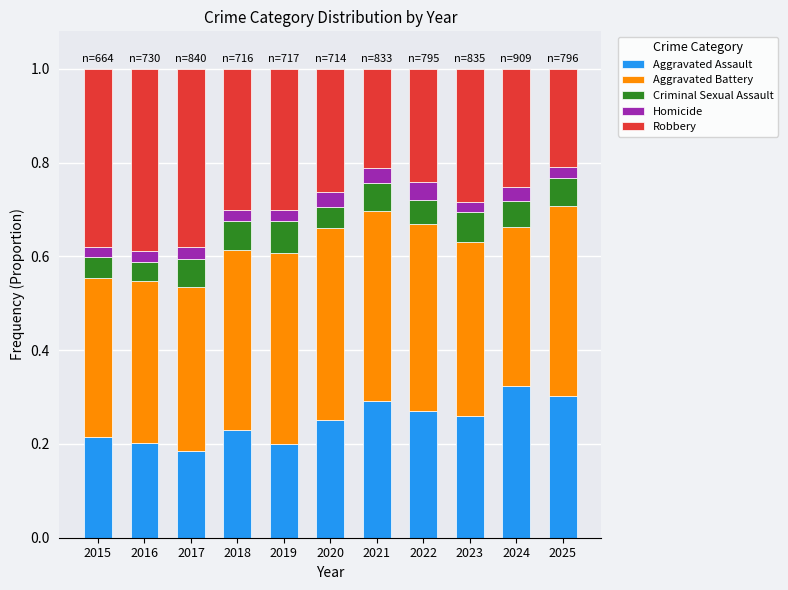

Is it true that Aggravated Assault equals 0.3 at 2021?

True